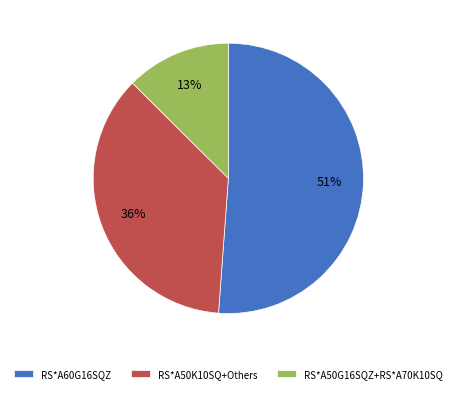

Which category has the biggest portion of the pie?

RS*A60G16SQZ